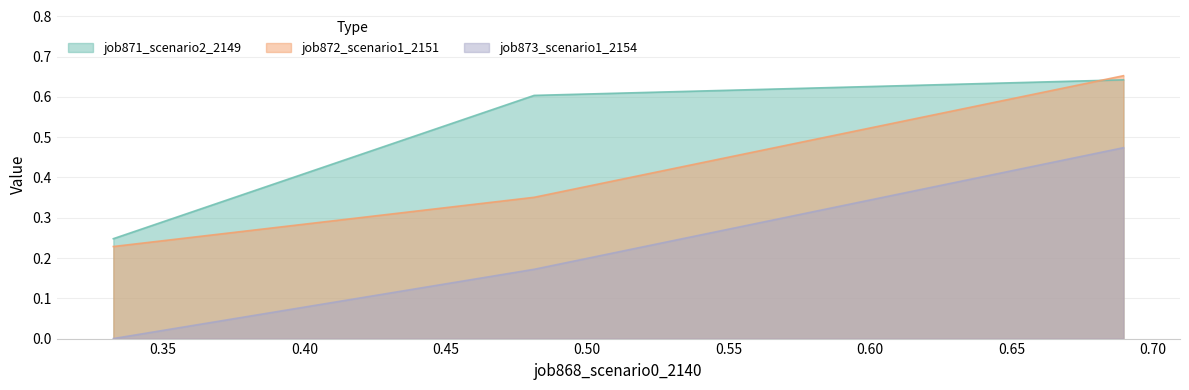

Rank the series by their average value, from lowest to highest.

job873_scenario1_2154, job872_scenario1_2151, job871_scenario2_2149